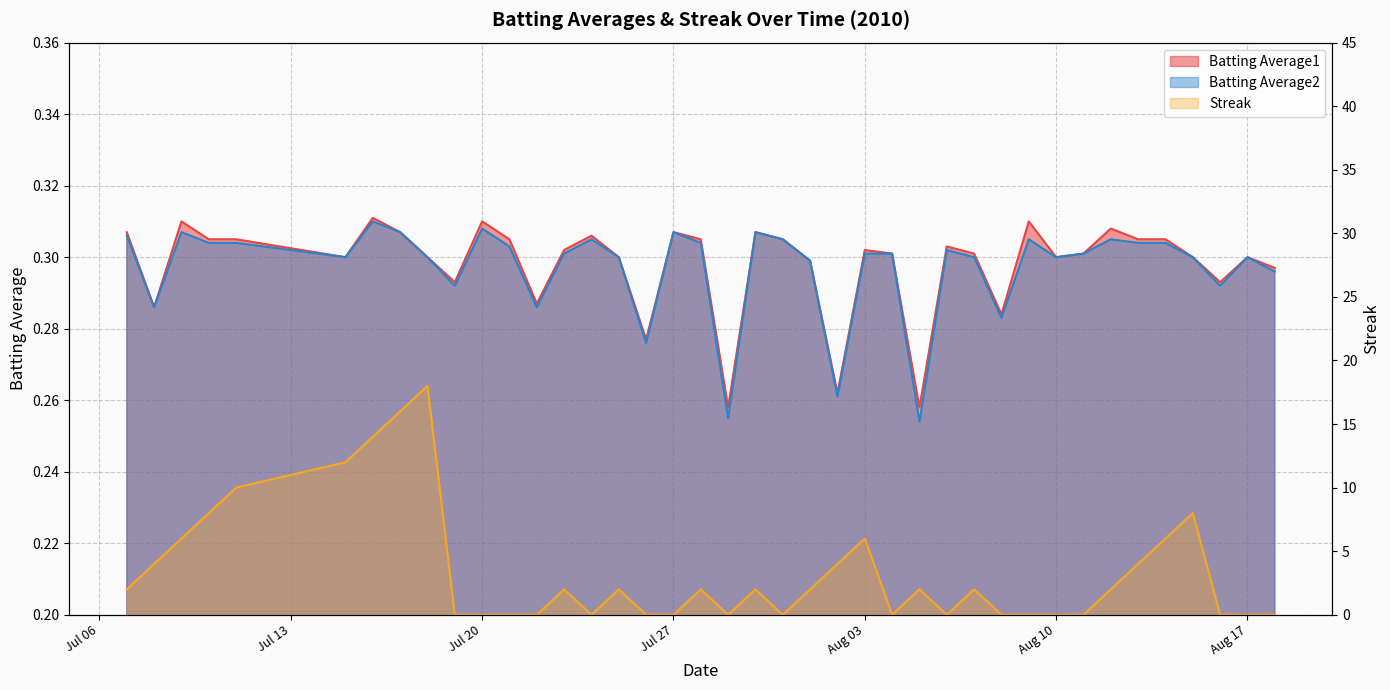

Where is the first local maximum for Streak?

2010-07-18